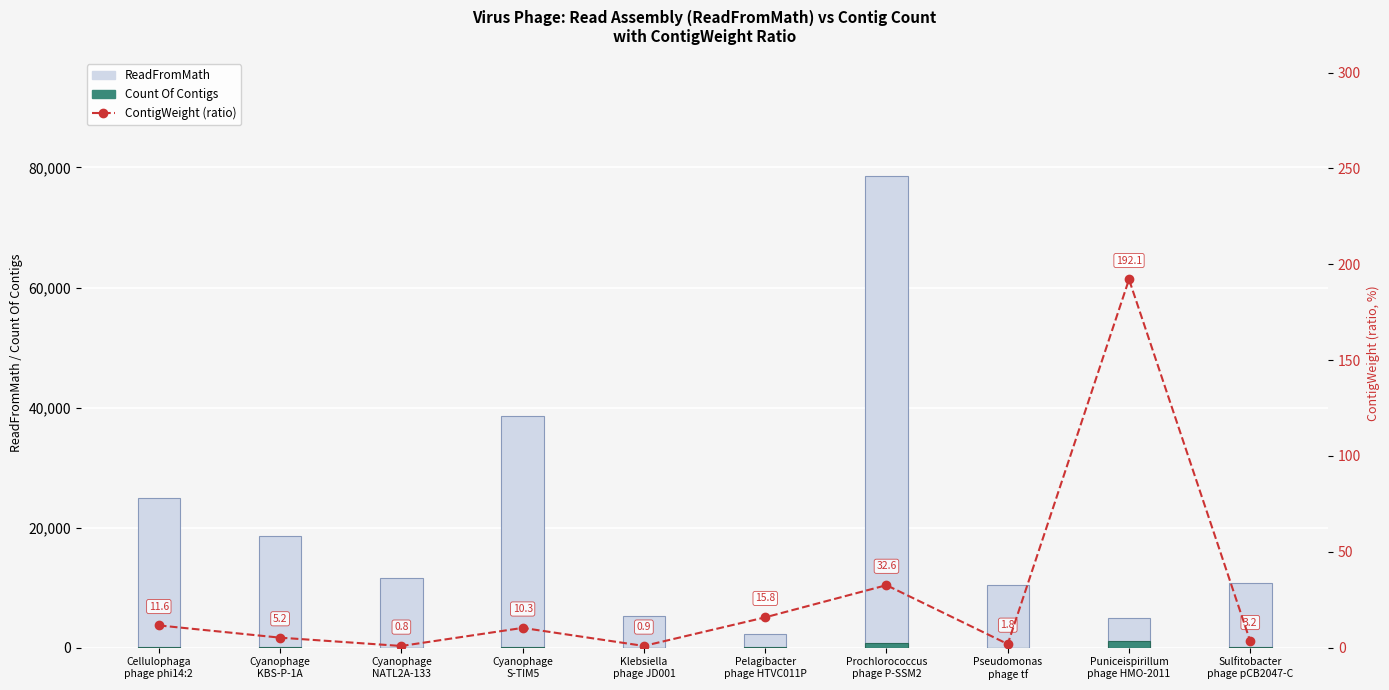

What is the spread (max minus min) of values at Cyanophage
NATL2A-133?

11649.8